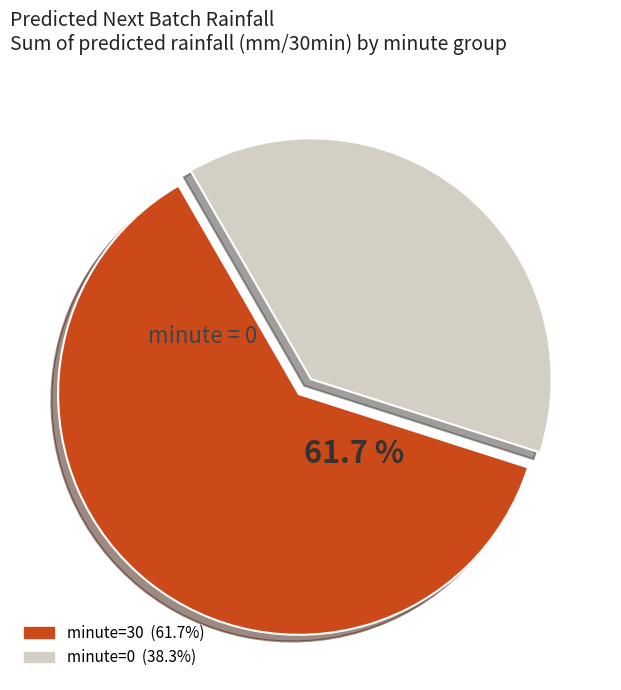

Is there any slice that represents more than half of the pie?

Yes